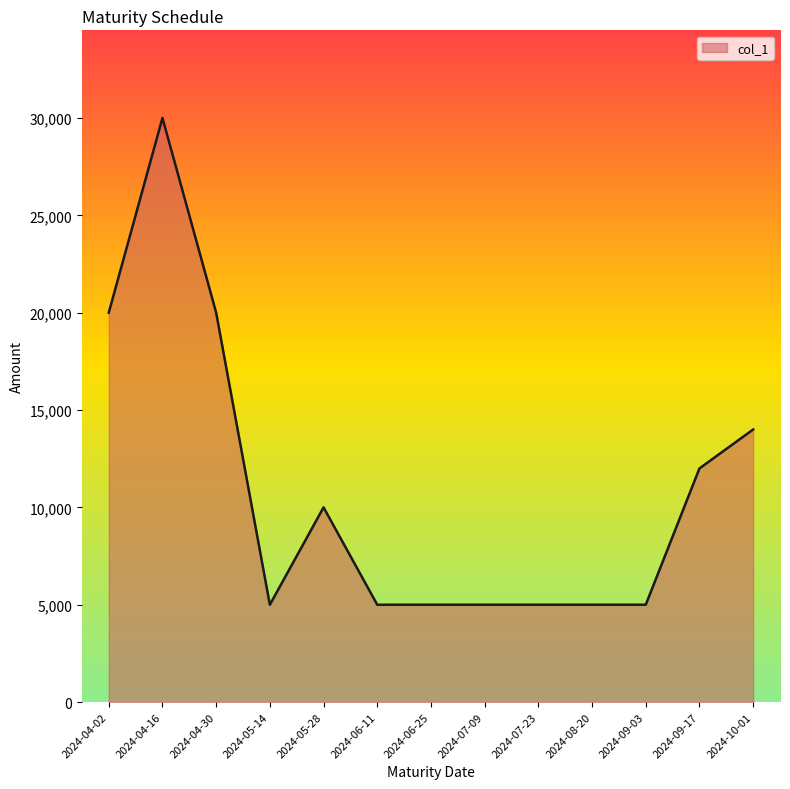

Reading left to right, transcribe all the data shown in this chart.

20000	30000	20000	5000	10000	5000	5000	5000	5000	5000	5000	12000	14000